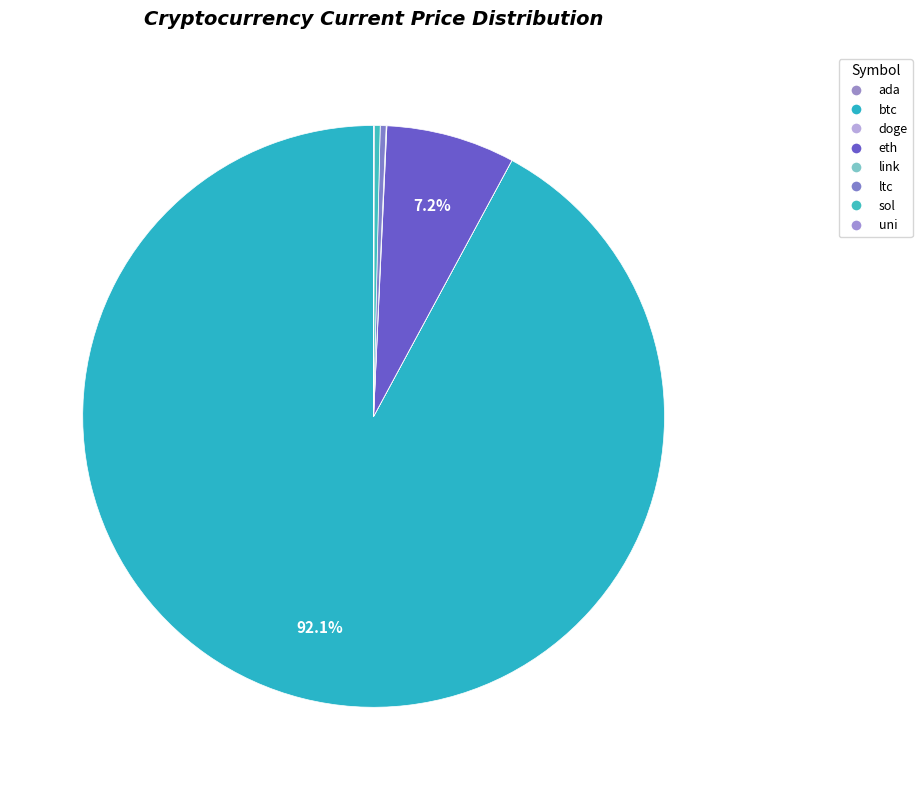

What percentage do link and eth together represent?

7.2%